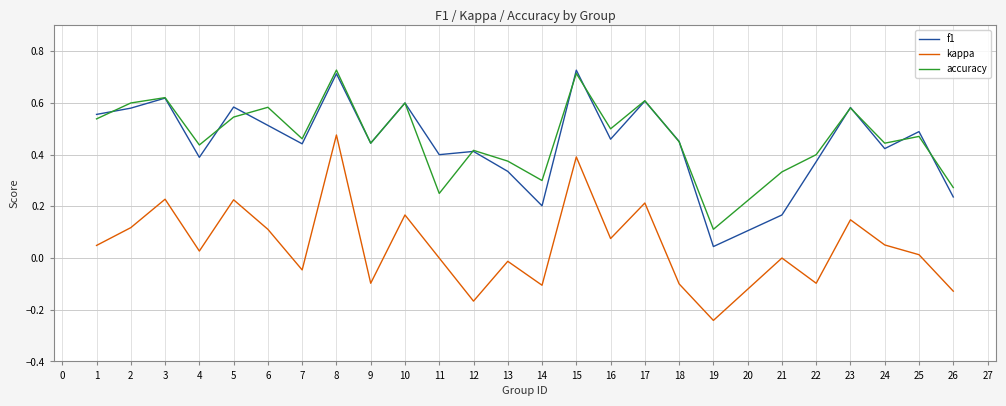

How many interior local valleys does the kappa series have?

8